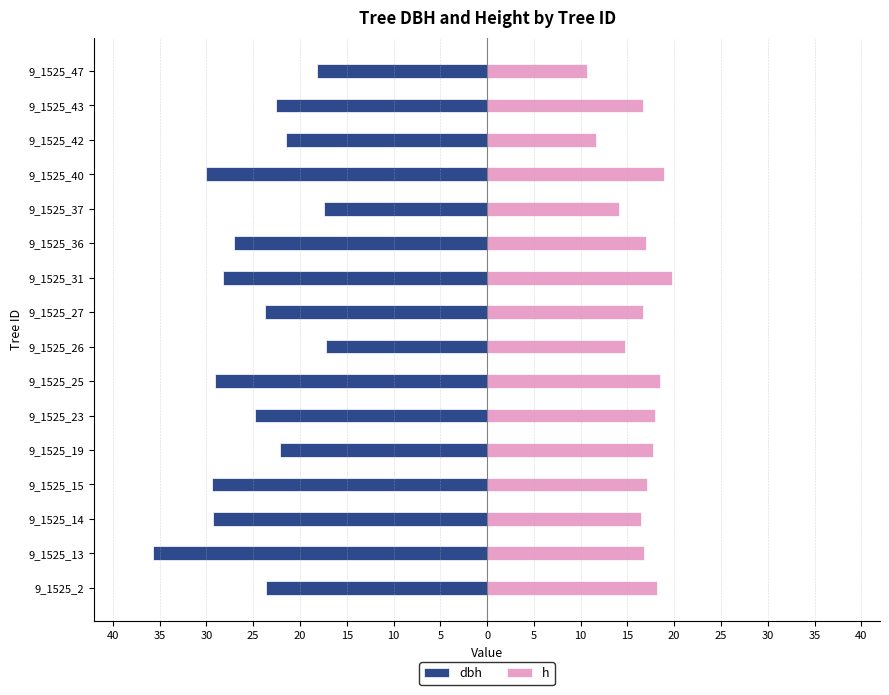

What is the label of the 12th bar from the right?

20